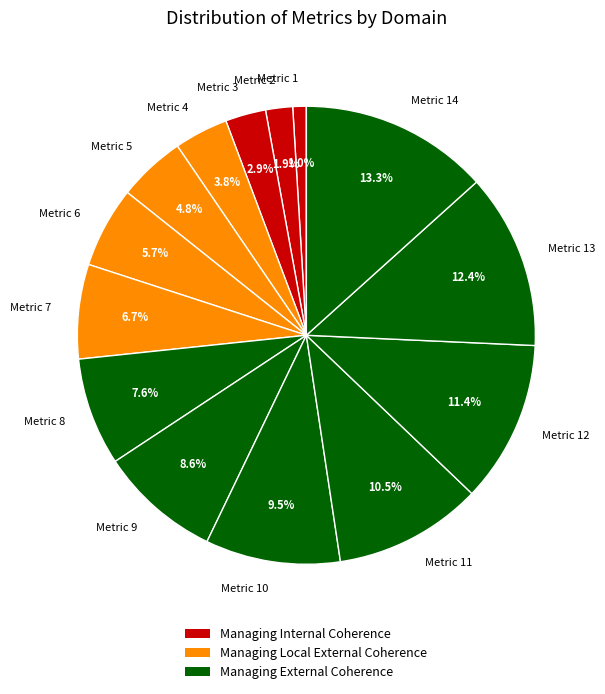

How many slices are in this pie chart?

14